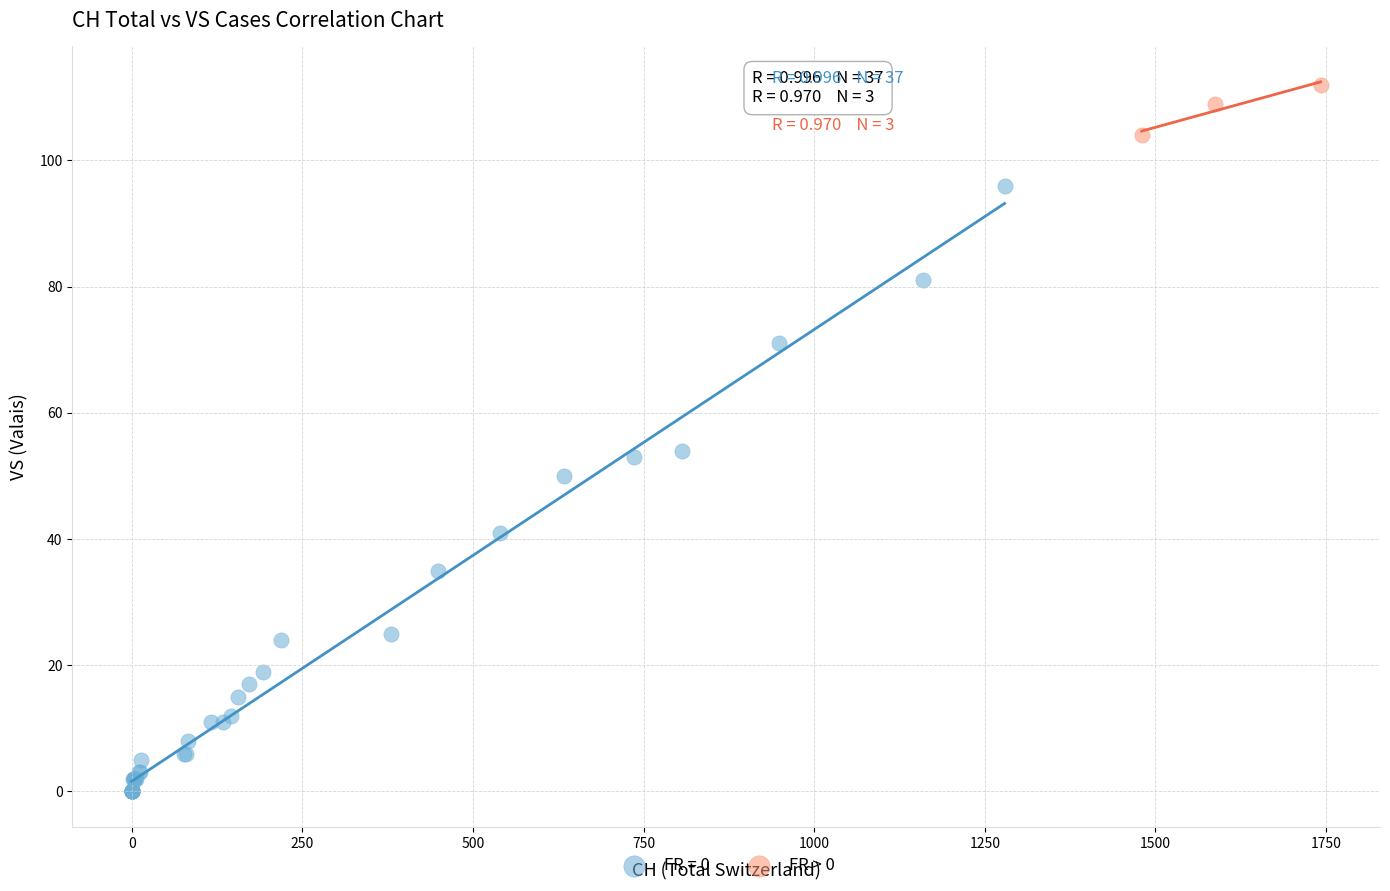

Which series contains the lowest Y value?

FR = 0